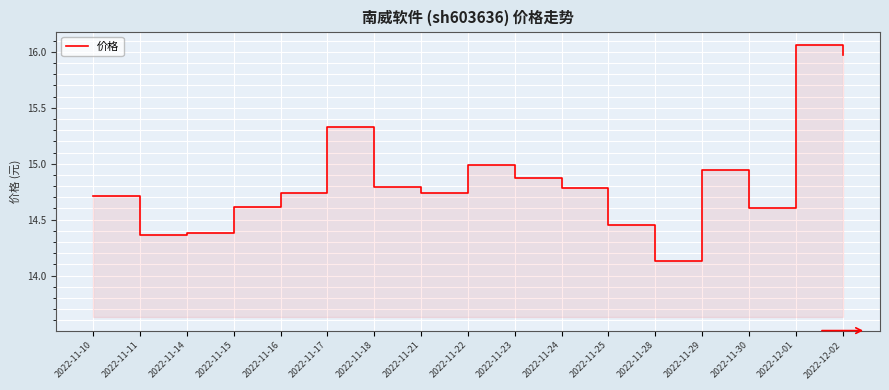

What is the smallest value displayed?

14.1